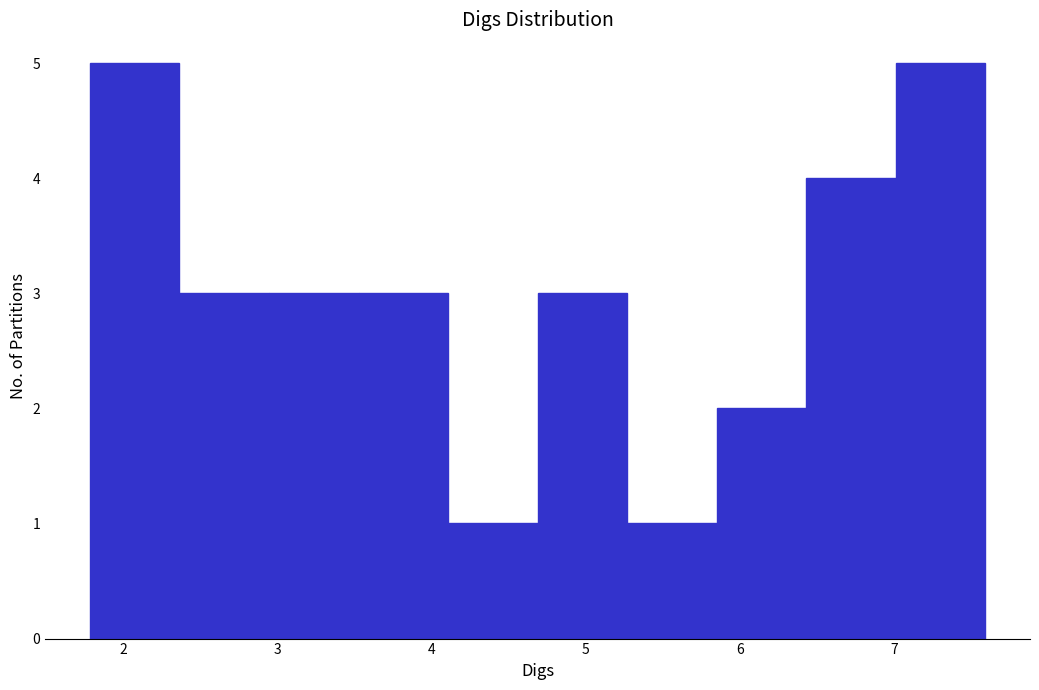

Reading left to right, transcribe this chart: for each bar, give the range it covers on the x-axis and its height. Neither the bar edges nor the heights are printed on the chart, so give them approximately, as read against the axes.

1.8 to 2.4: 5
2.4 to 2.9: 3
2.9 to 3.5: 3
3.5 to 4.1: 3
4.1 to 4.7: 1
4.7 to 5.3: 3
5.3 to 5.8: 1
5.8 to 6.4: 2
6.4 to 7.0: 4
7.0 to 7.6: 5